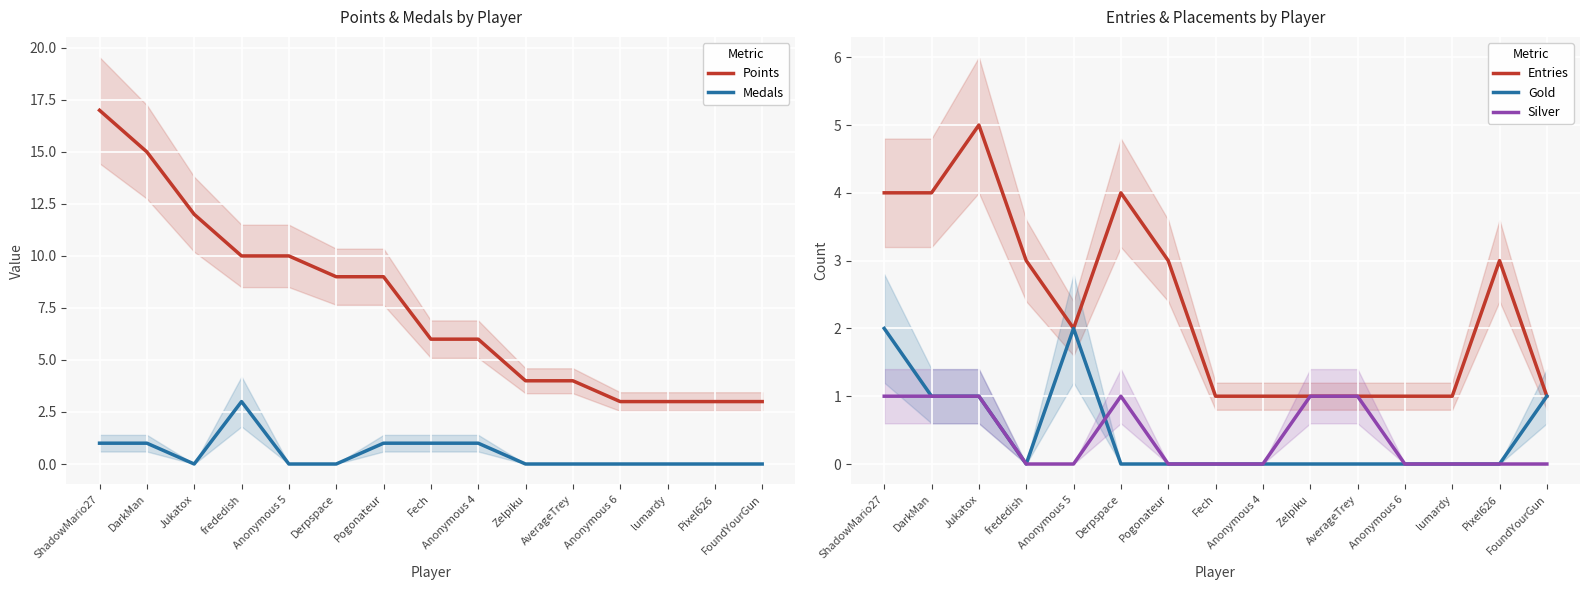

How many data points in Gold are above 0?

5